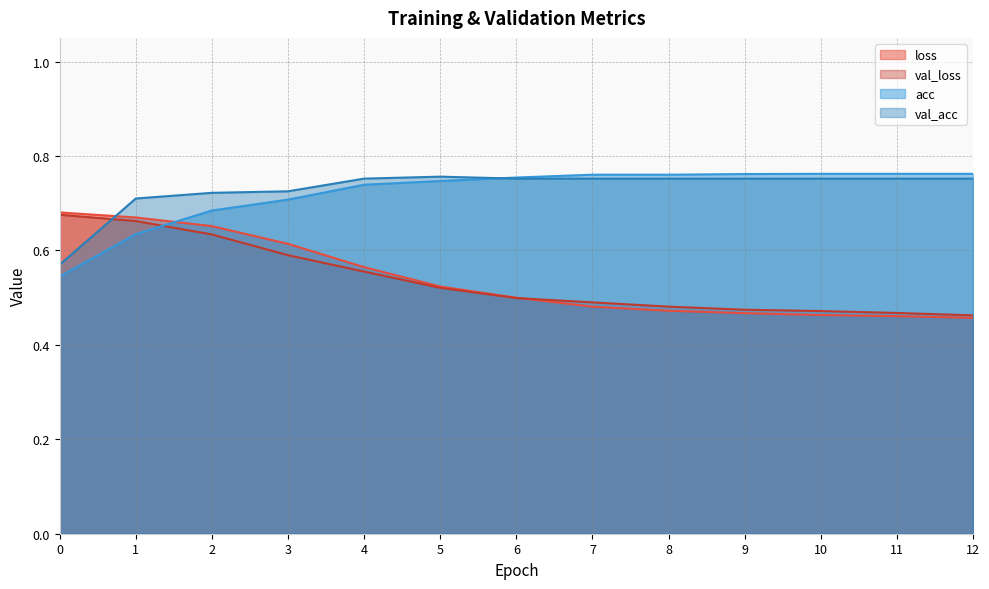

Reading left to right, what are all the values shown in this chart?

loss: 0.7	0.7	0.7	0.6	0.6	0.5	0.5	0.5	0.5	0.5	0.5	0.5	0.5
val_loss: 0.7	0.7	0.6	0.6	0.6	0.5	0.5	0.5	0.5	0.5	0.5	0.5	0.5
acc: 0.5	0.6	0.7	0.7	0.7	0.7	0.8	0.8	0.8	0.8	0.8	0.8	0.8
val_acc: 0.6	0.7	0.7	0.7	0.8	0.8	0.8	0.8	0.8	0.8	0.8	0.8	0.8